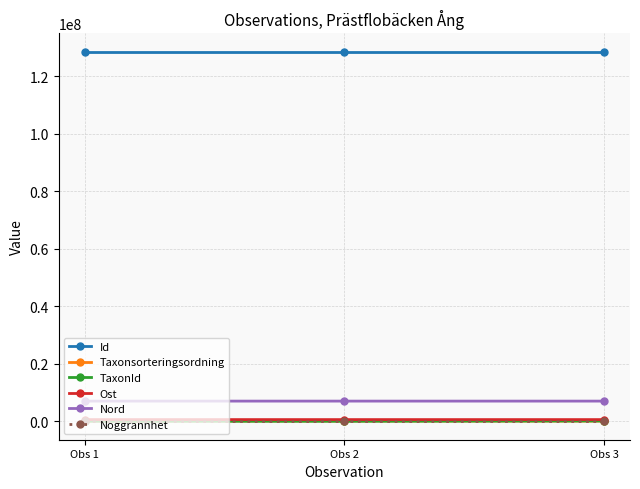

Is the value of Id at Obs 1 greater than the value of Taxonsorteringsordning at Obs 3?

Yes